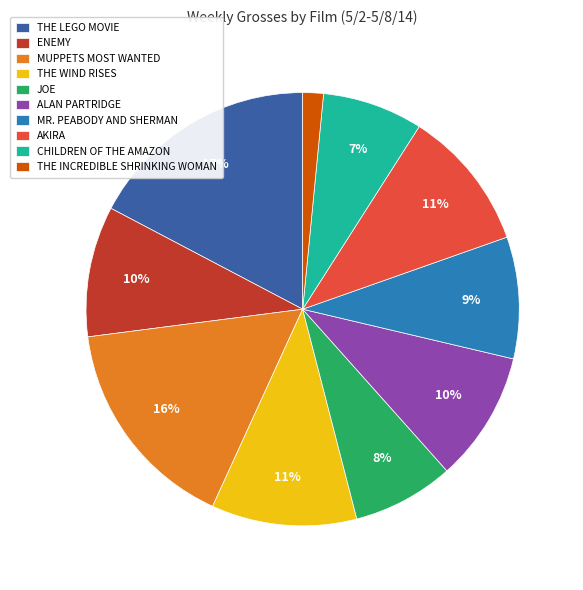

To the nearest percent, what is the difference between the THE INCREDIBLE SHRINKING WOMAN and JOE slice percentages?

6%